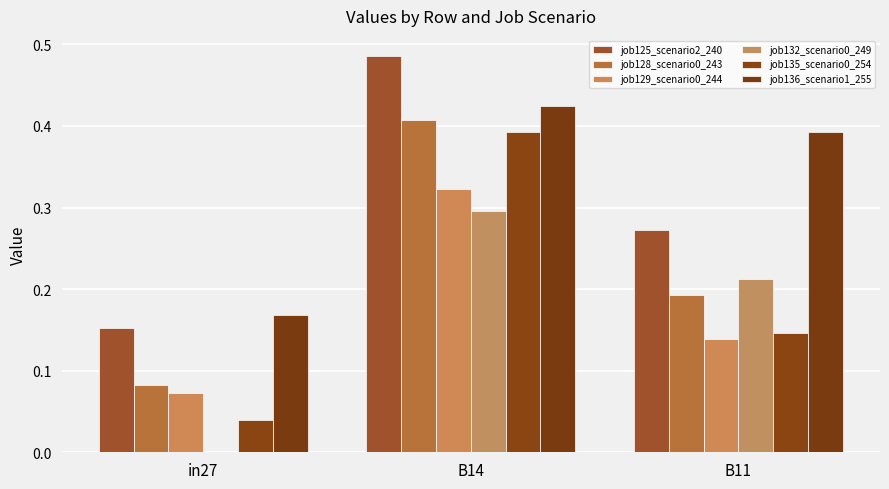

How many groups of bars are there?

3